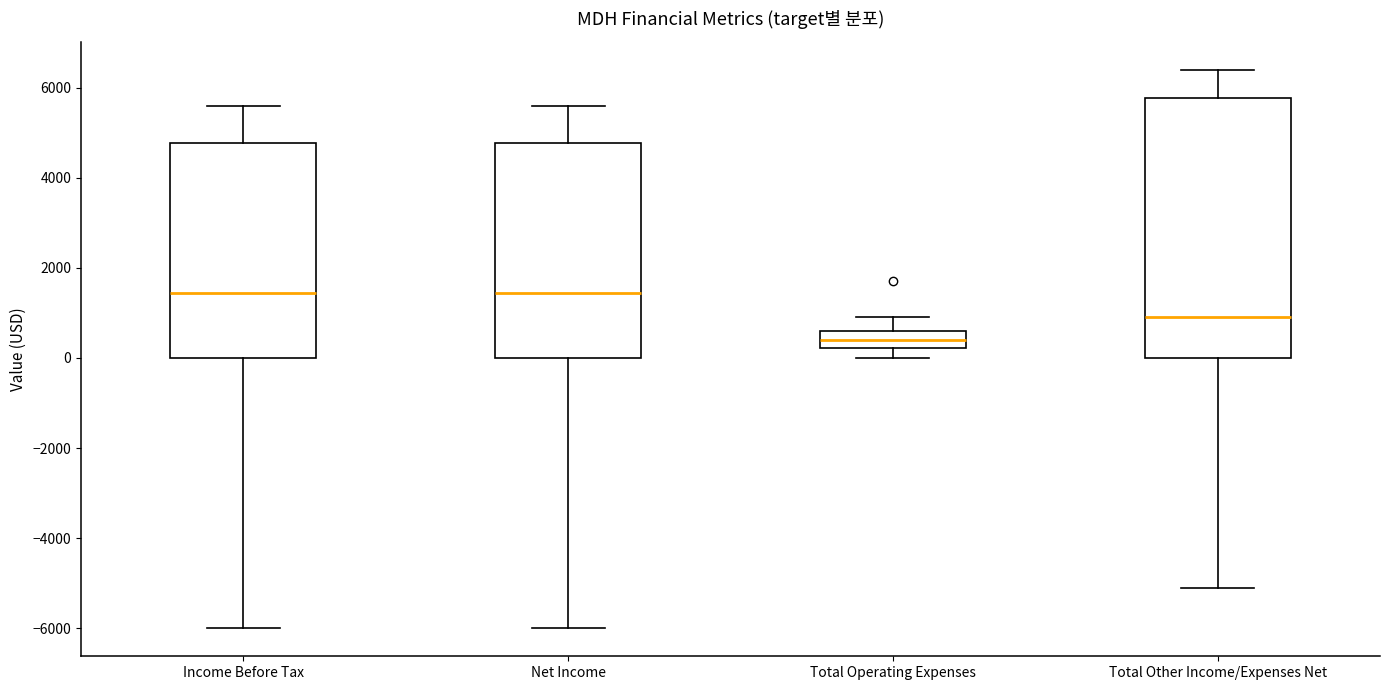

Reading left to right, read every box against the y-axis: the position of its median line, the range the box covers, and the ends of its whiskers. The values are not printed on the chart, so give them approximately, as read against the axis.

Income Before Tax: median 1400, box 0 to 4800, whiskers -6000 to 5600
Net Income: median 1400, box 0 to 4800, whiskers -6000 to 5600
Total Operating Expenses: median 400, box 200 to 600, whiskers 0 to 1000
Total Other Income/Expenses Net: median 1000, box 0 to 5800, whiskers -5000 to 6400